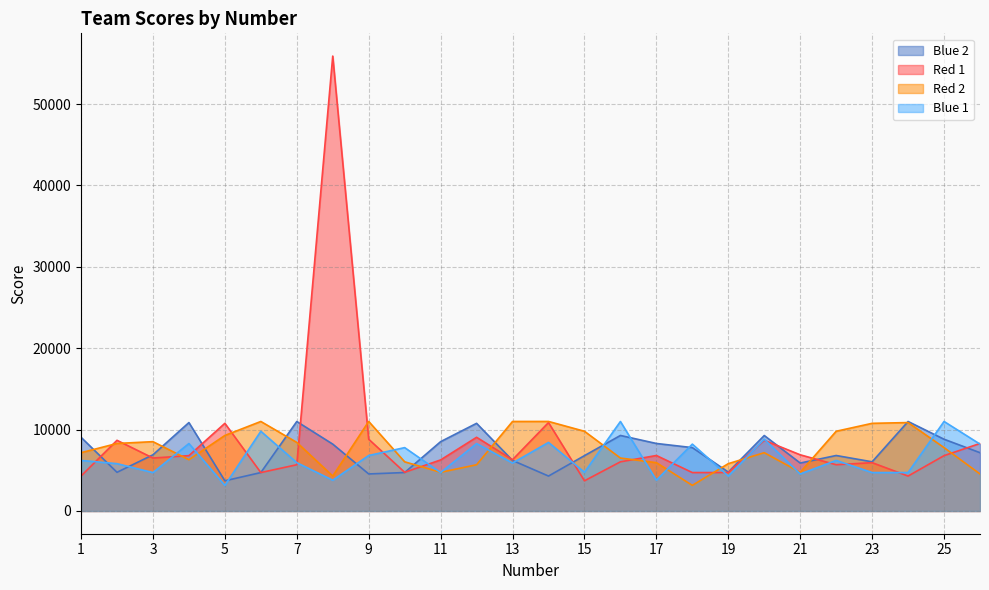

What are all the series names shown in the legend?

Blue 2, Red 1, Red 2, Blue 1